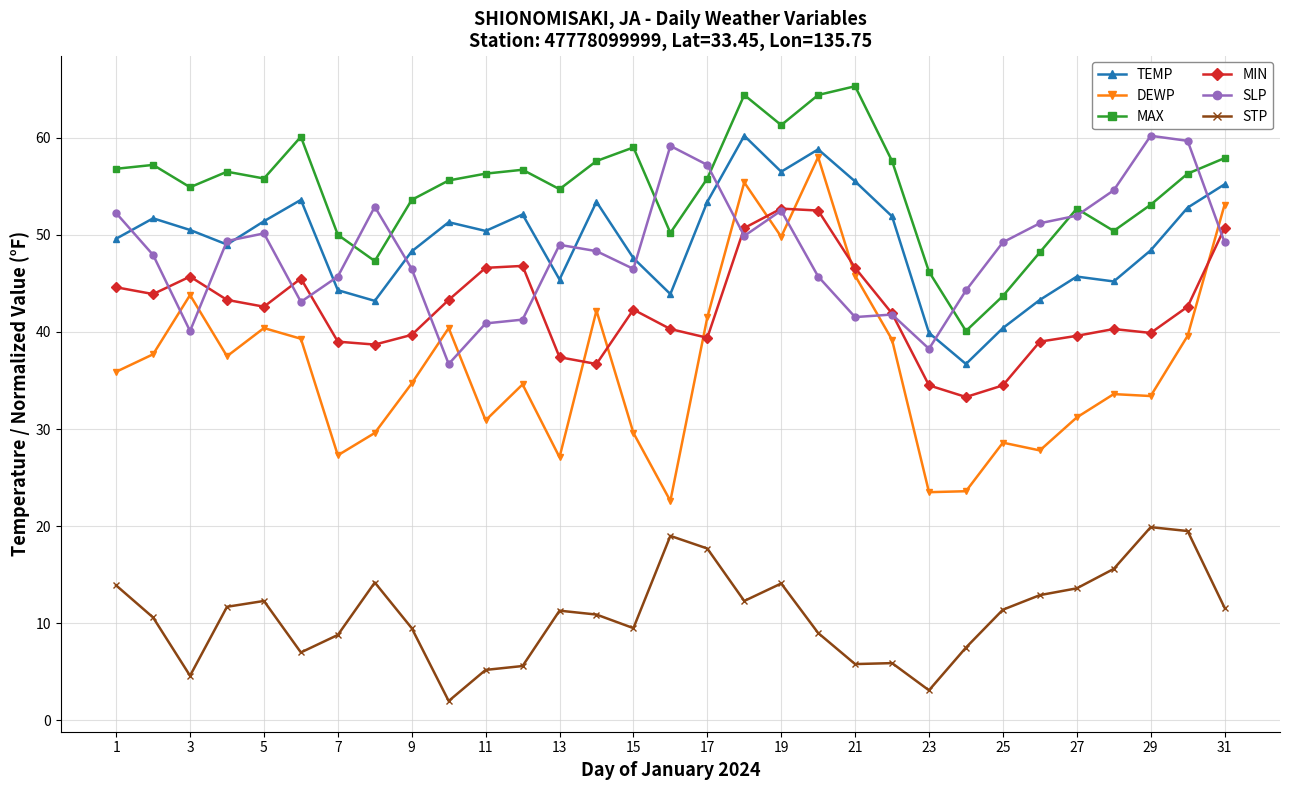

What is the difference between the maximum and minimum values in the DEWP series?

35.4